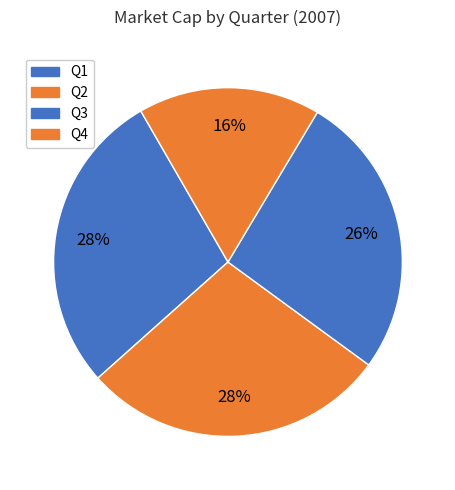

What is the largest slice in the pie chart?

Q2